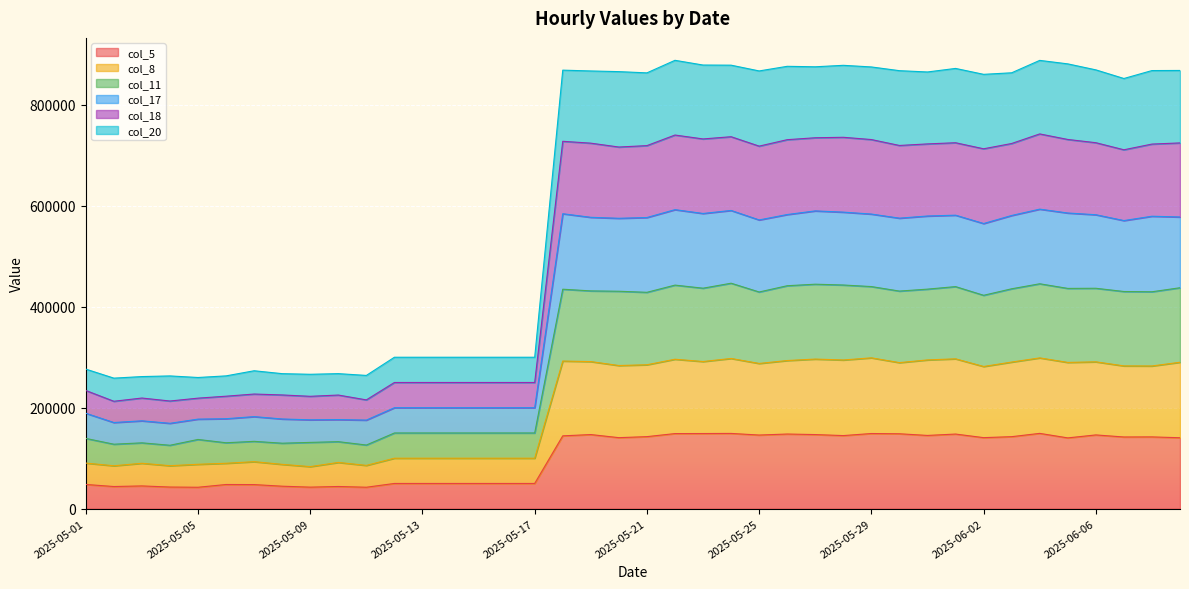

Which series has the largest range (max minus min)?

col_20